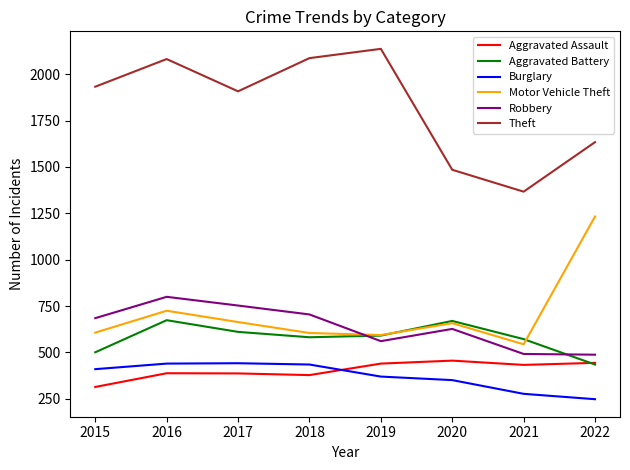

At how many categories does at least one series exceed 876?

8